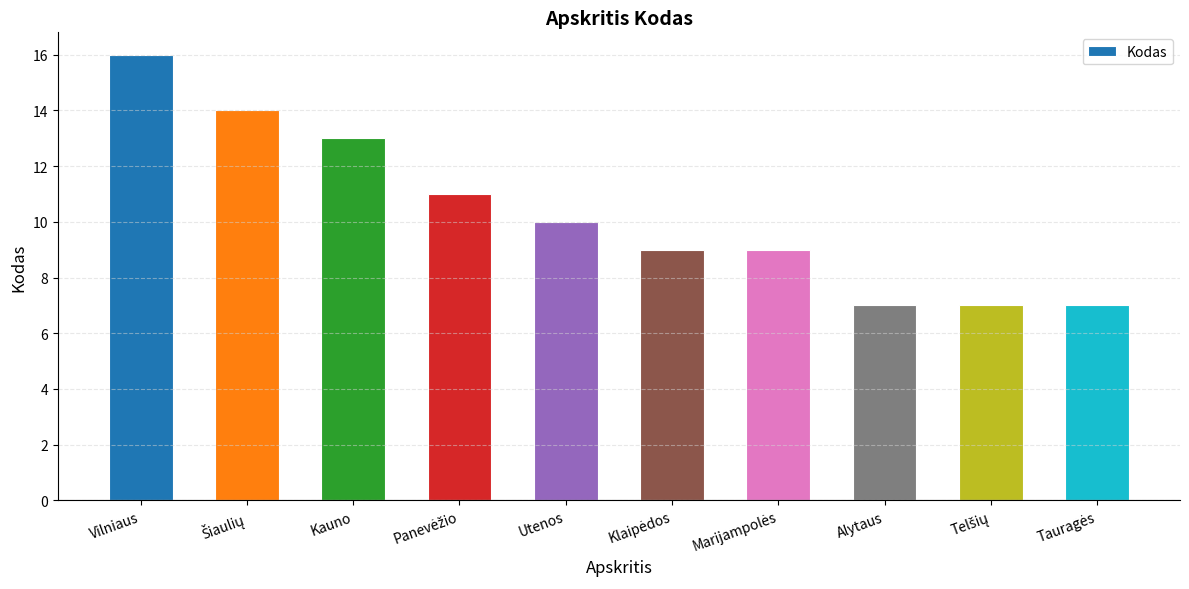

What is the ratio of the value at Alytaus to the value at Utenos?

0.7